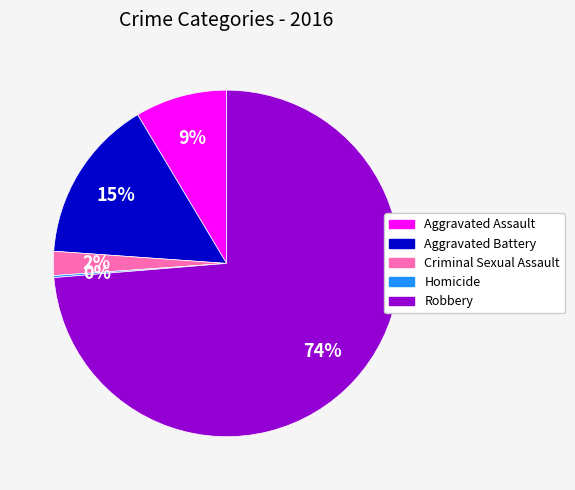

Which slice is the largest?

Robbery